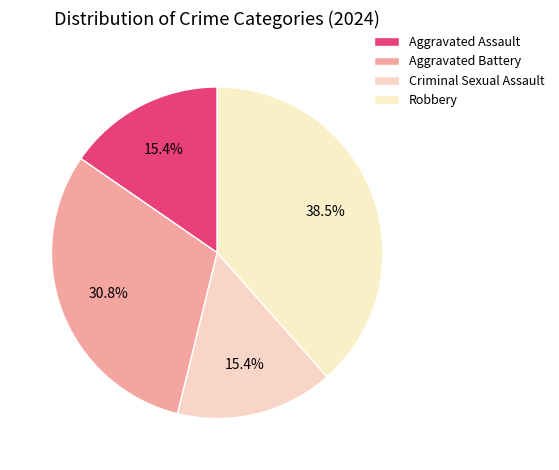

What is the largest slice in the pie chart?

Robbery